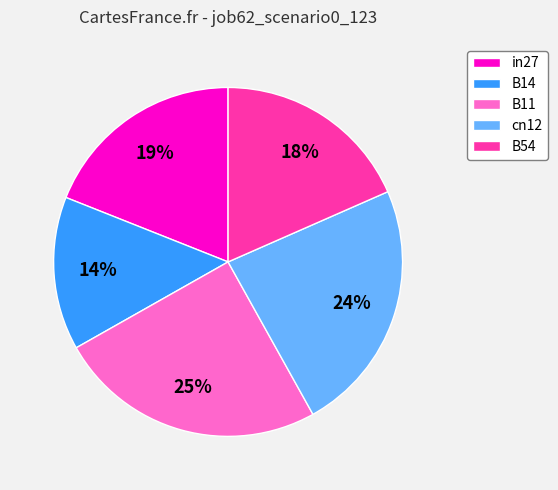

Which slice is the largest?

B11